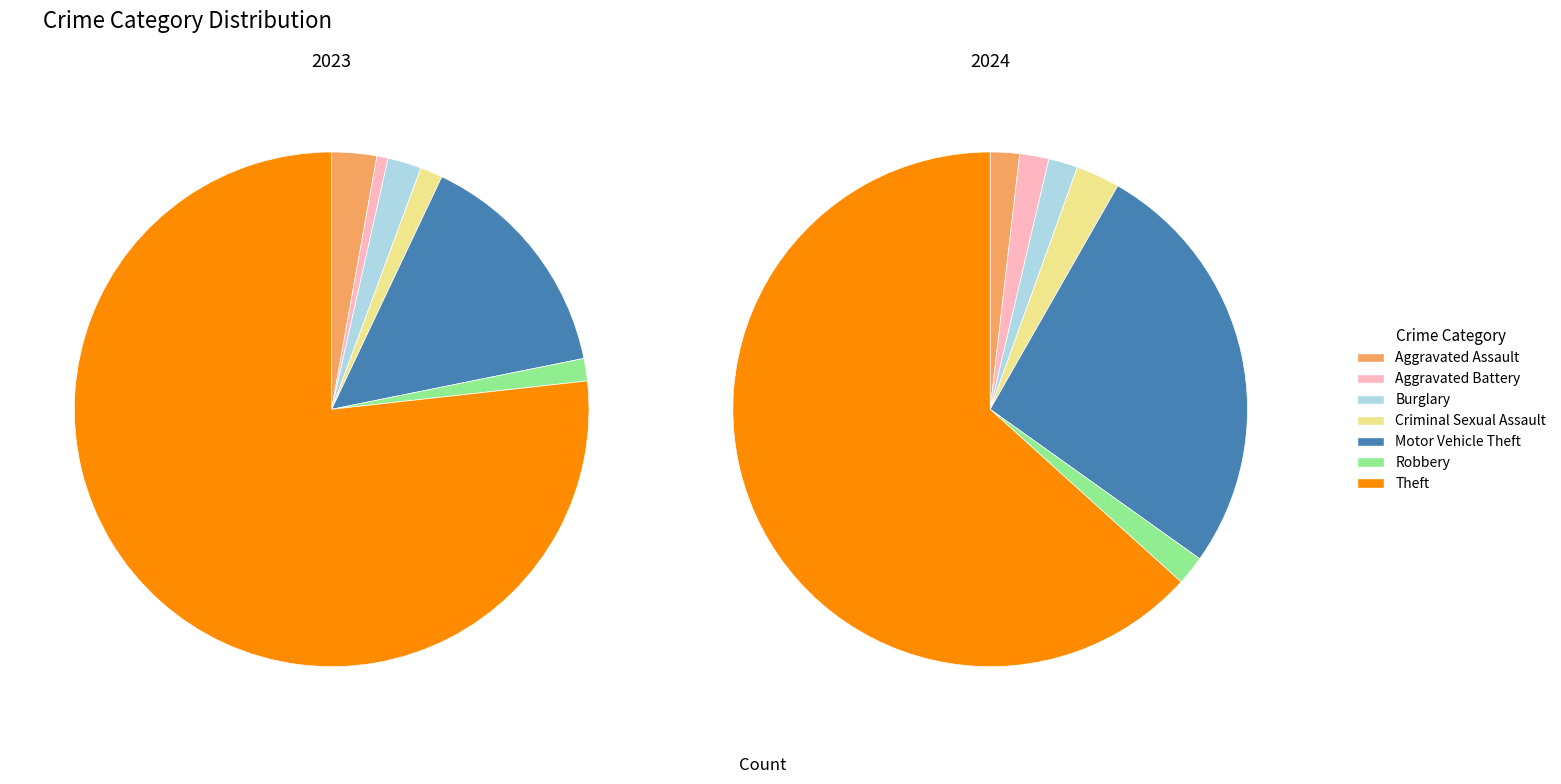

How many segments does this pie chart have?

7